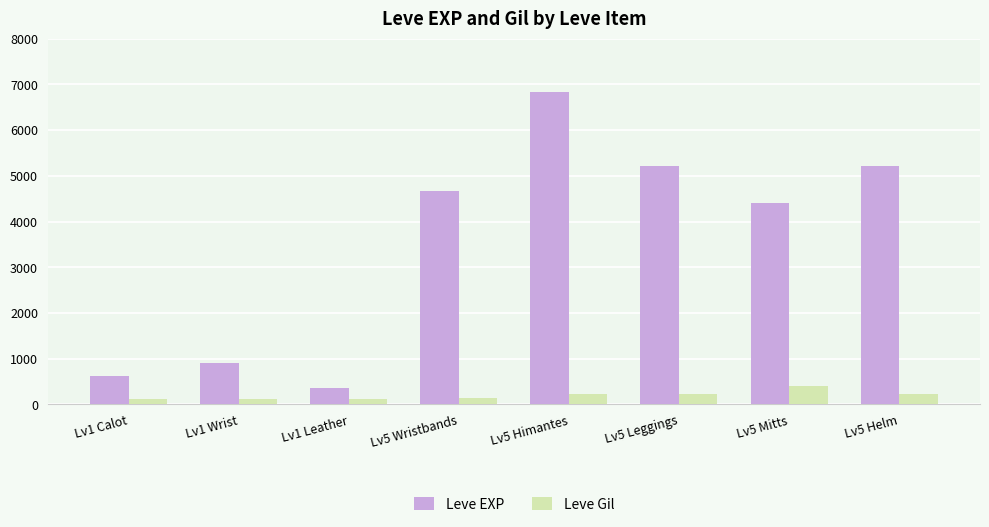

Which series has the largest total across all categories?

Leve EXP